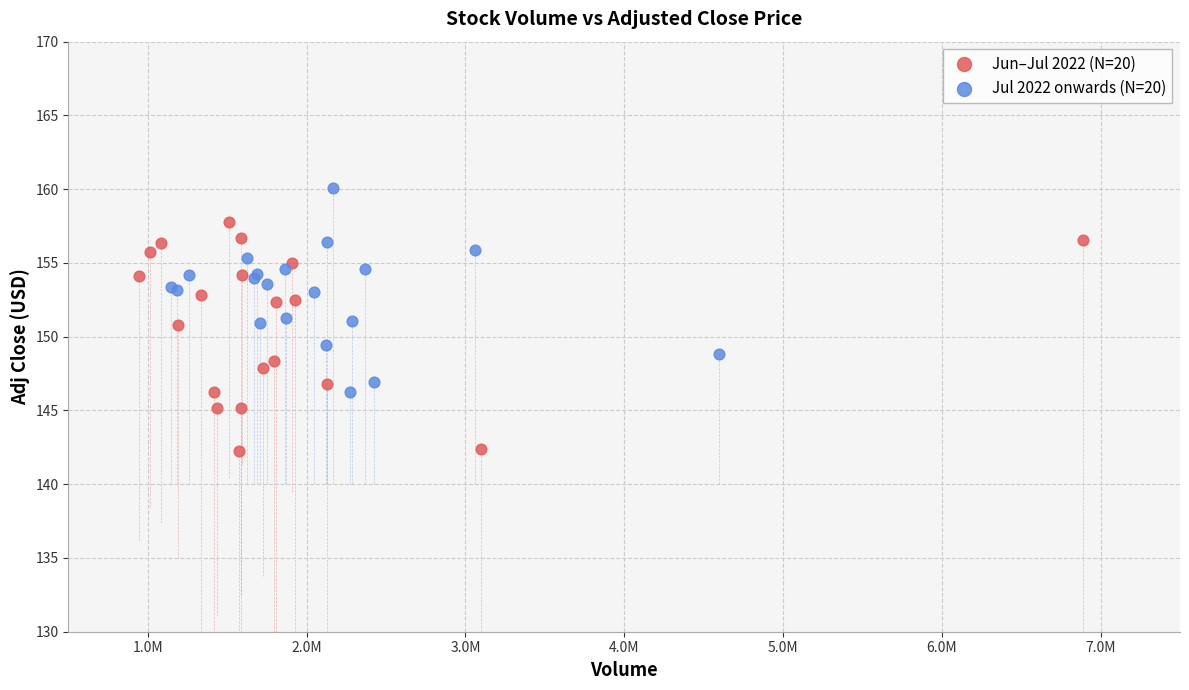

Which series contains the highest Y value?

Jul 2022 onwards (N=20)